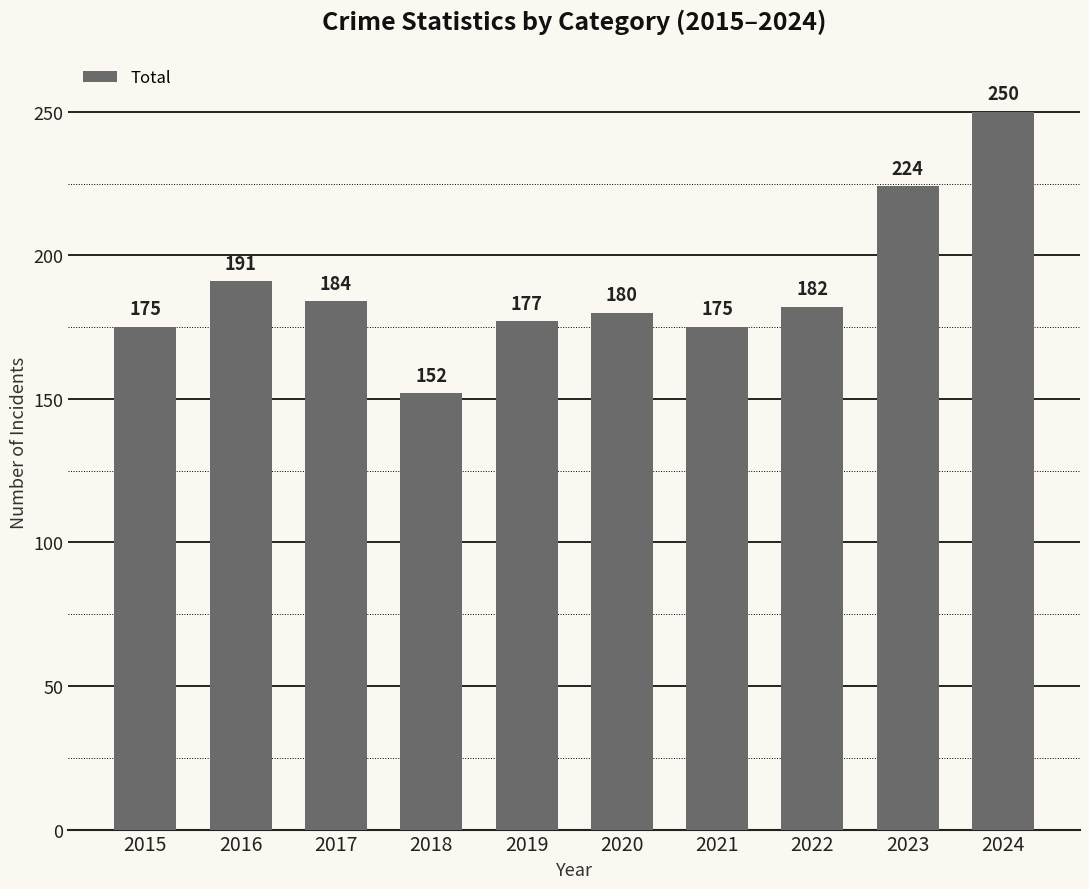

Is it true that the value at 2016 is 113?

False